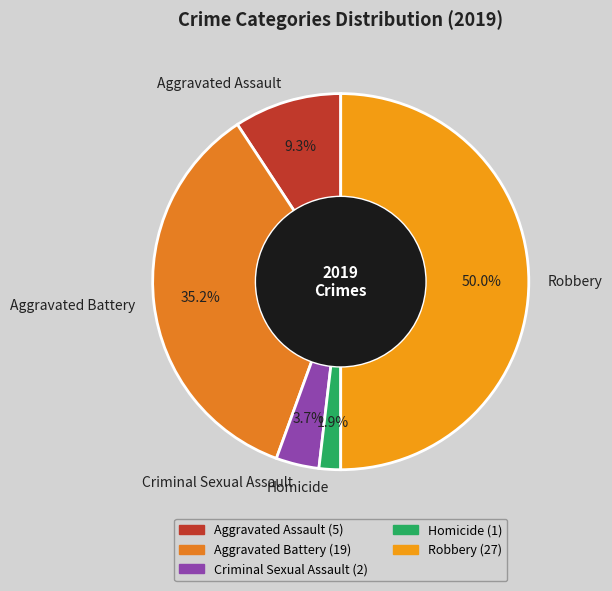

Count the number of slices in the pie.

5